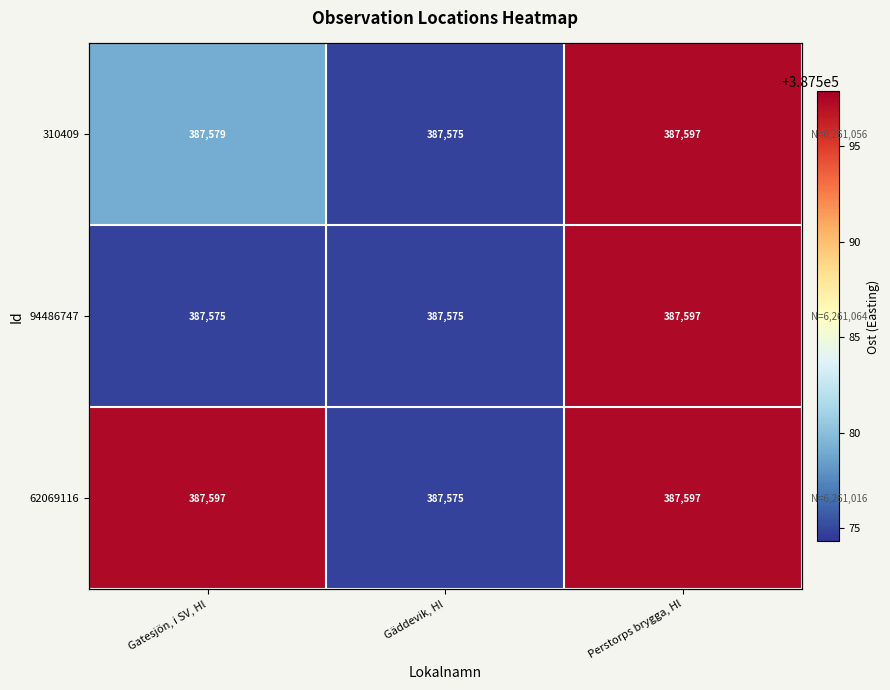

What is the difference between the maximum and second lowest values in the 94486747 series?

22.5